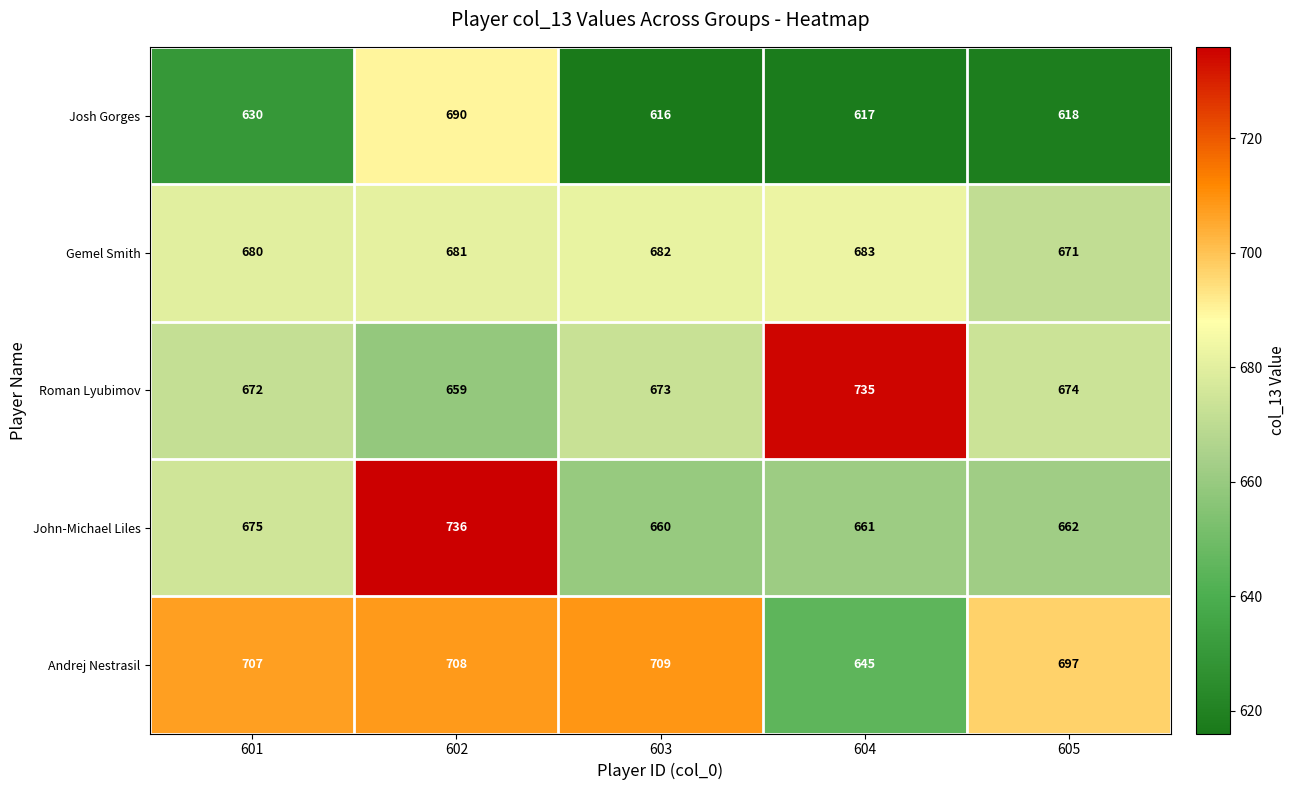

Which series changed the most between 602 and 603?

John-Michael Liles